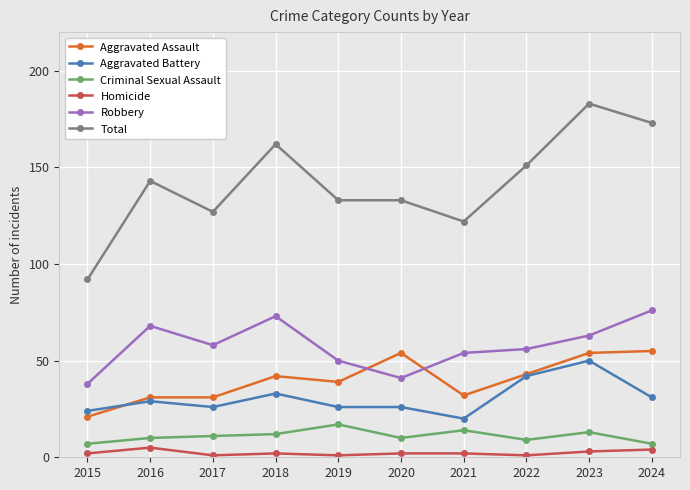

Which series has the largest range (max minus min)?

Total